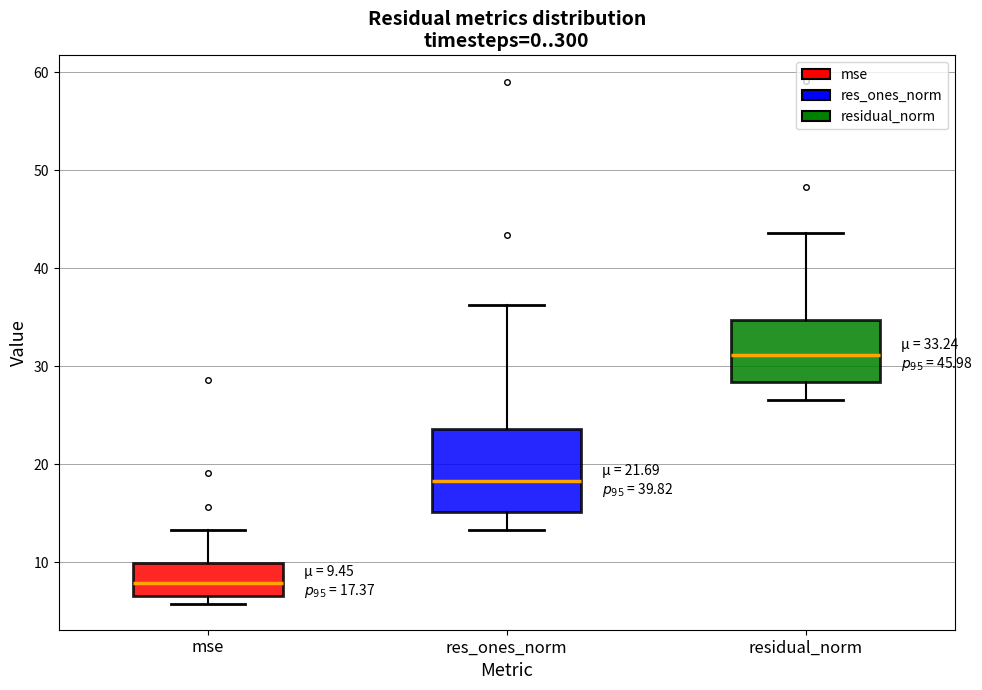

Which box's median line is the lowest?

mse